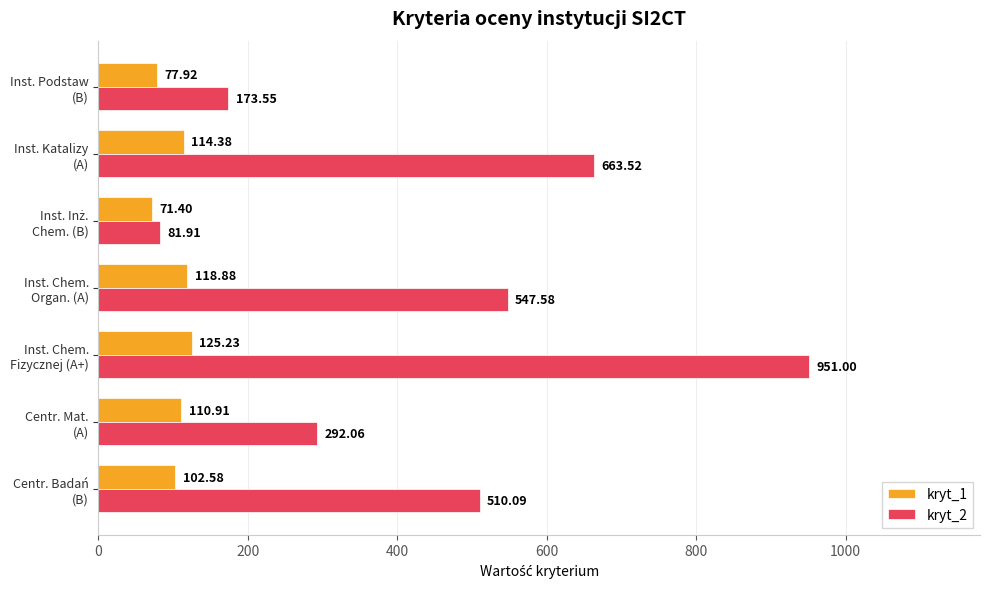

Which series has the largest range (max minus min)?

kryt_2